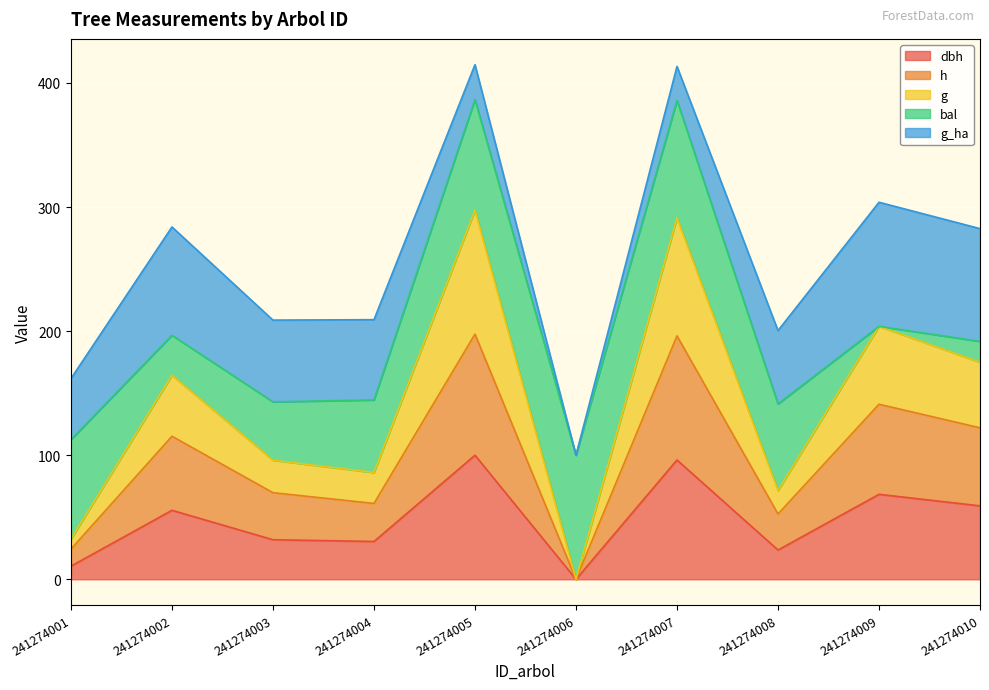

At which label does dbh reach its minimum?

241274006